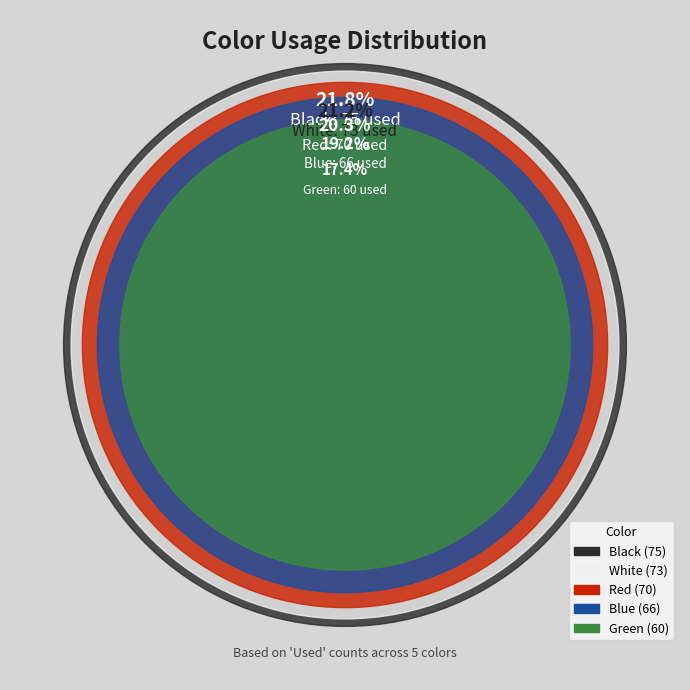

What percentage do White and Blue together represent?

40.4%